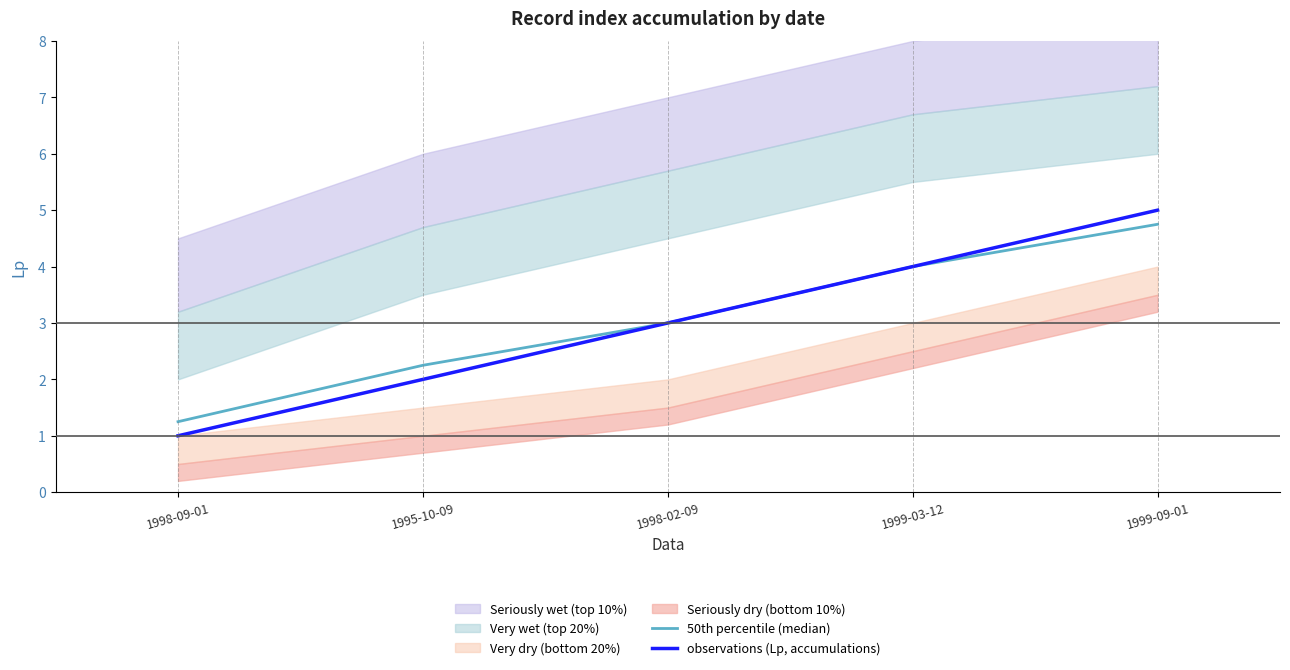

How many values in the observations (Lp, accumulations) series are below 3?

2